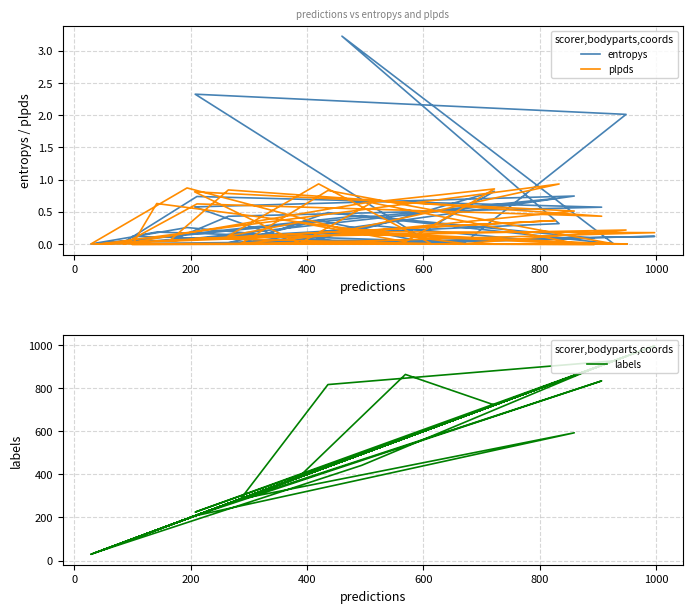

The entropys series shows 0.0 at 1200. True or false?

False